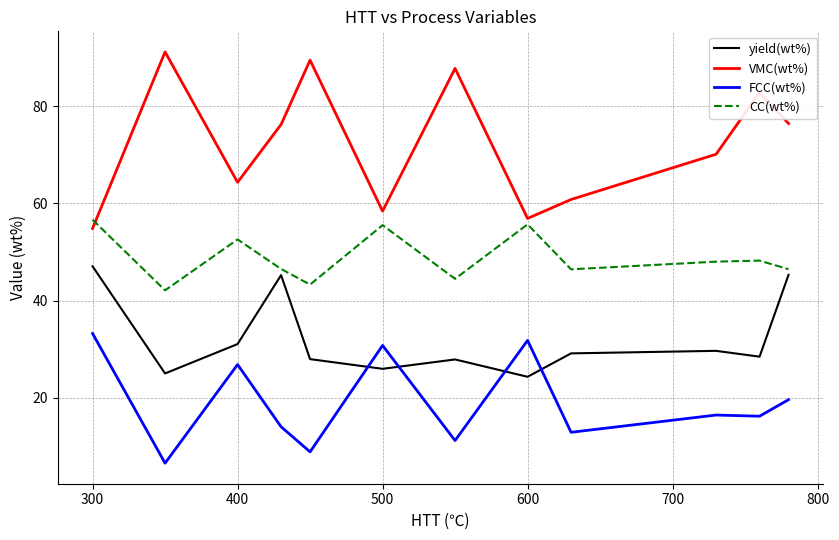

What is the highest value of the yield(wt%) series?

47.0